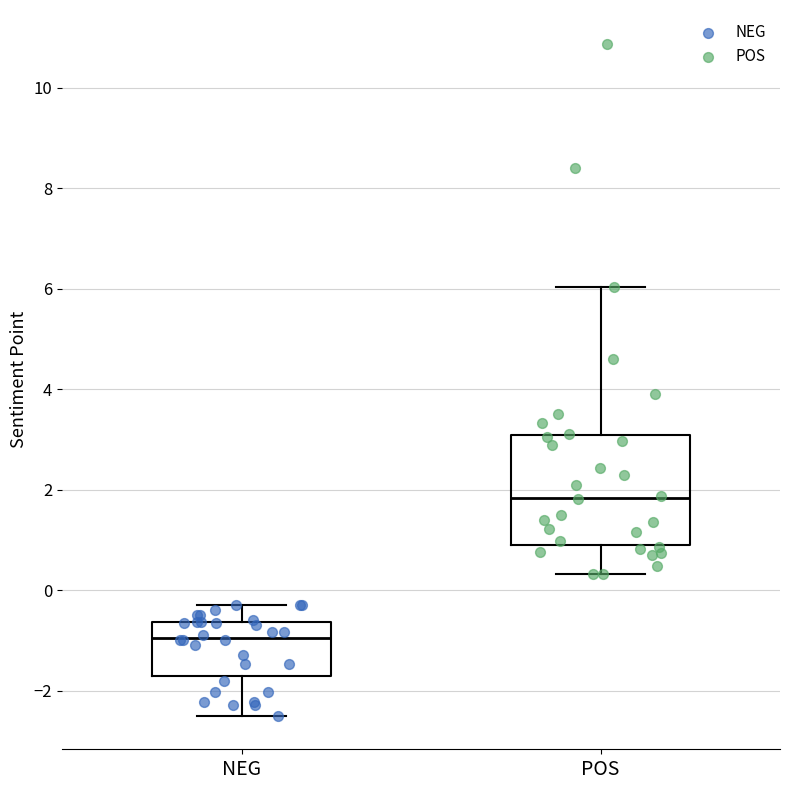

Which box's median line is the lowest?

NEG